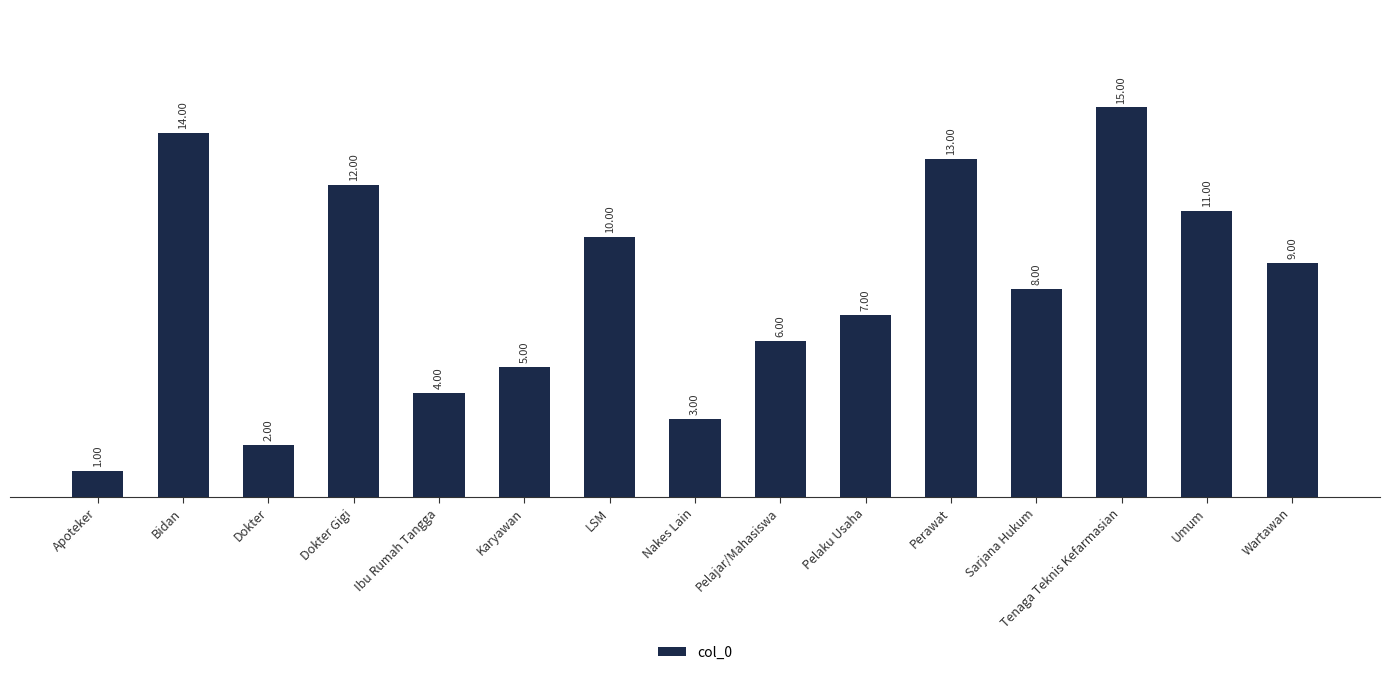

What position from the left is Pelajar/Mahasiswa?

9